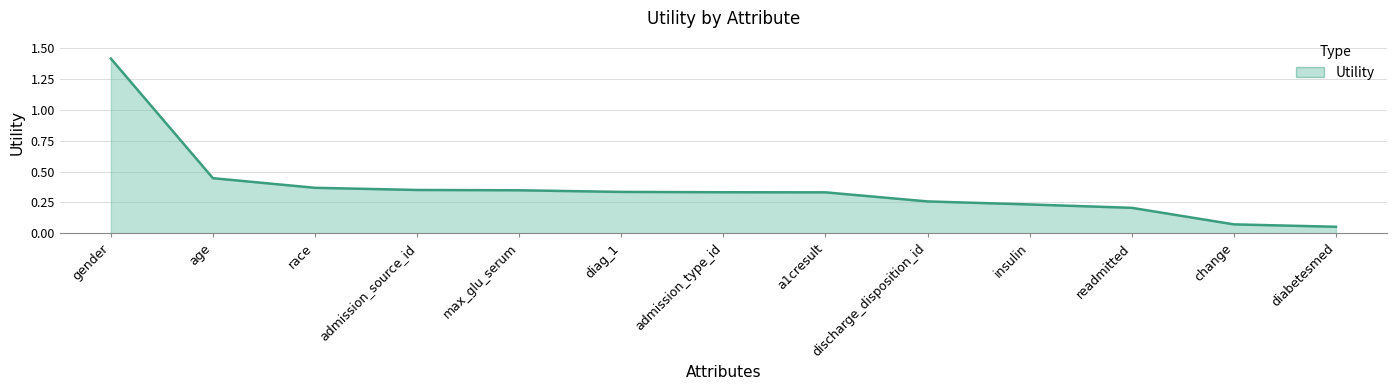

Which has a higher value, a1cresult or discharge_disposition_id?

a1cresult